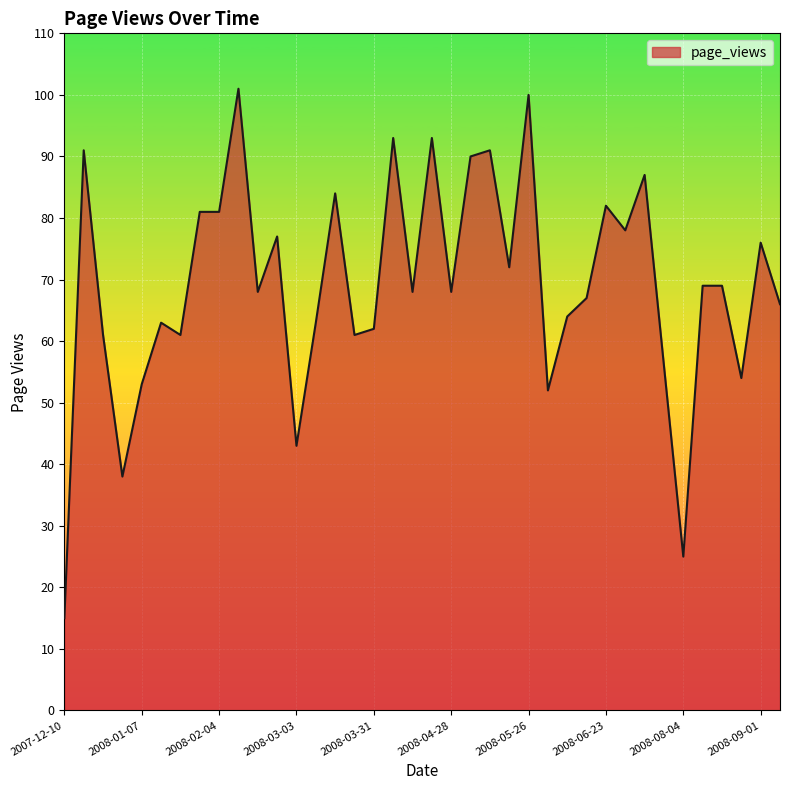

What is the minimum value shown in the chart?

15